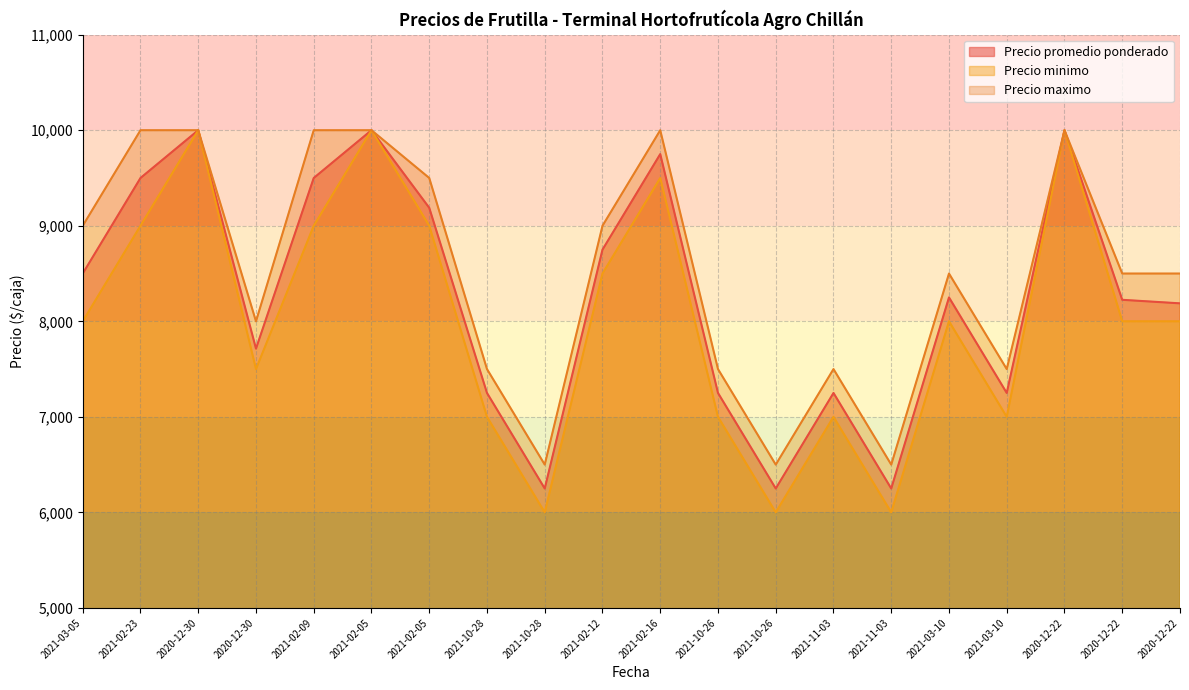

Between 2021-10-28 and 2021-02-16, which is larger?

2021-02-16